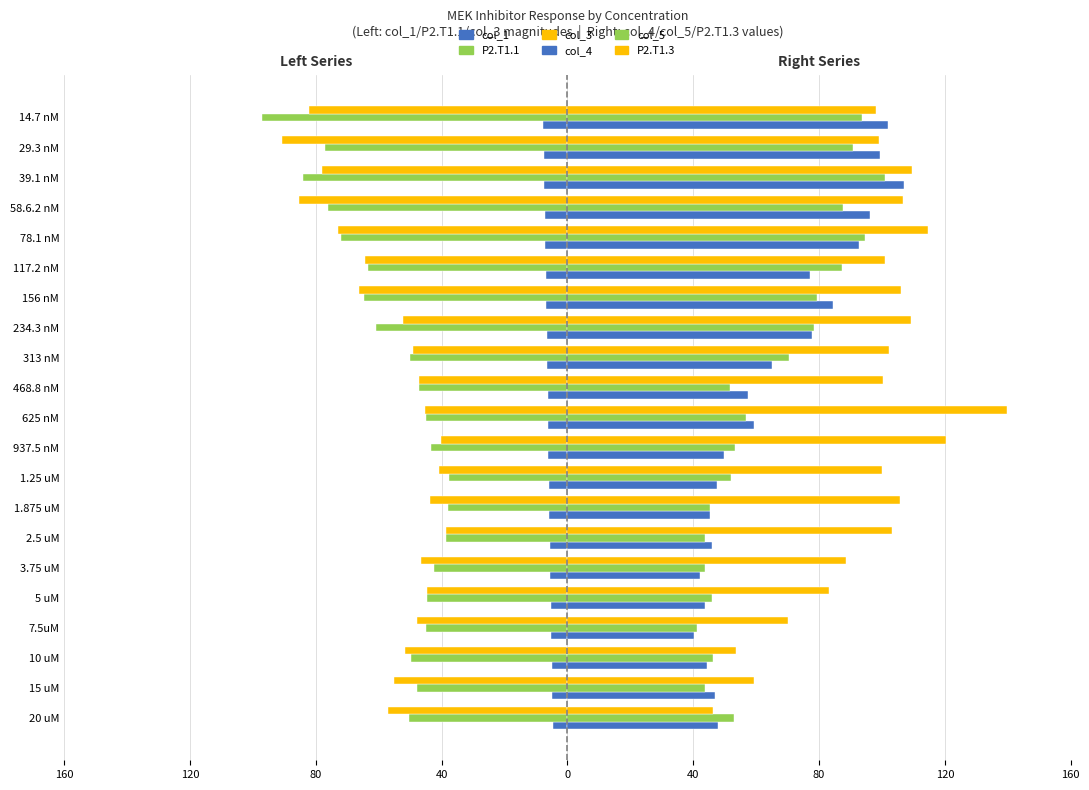

Are the bars grouped side by side (vs. stacked)?

Yes